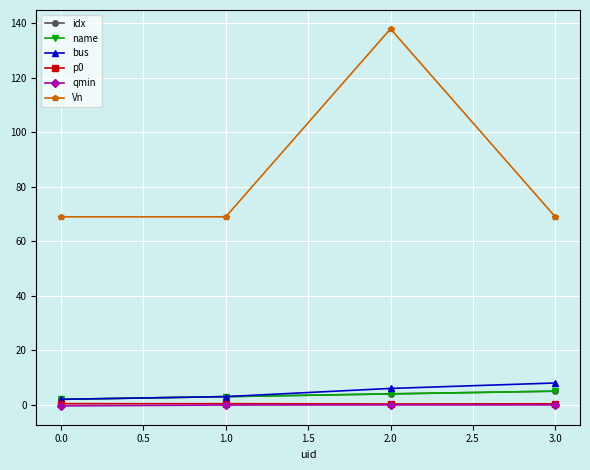

Does the chart have visible grid lines?

Yes